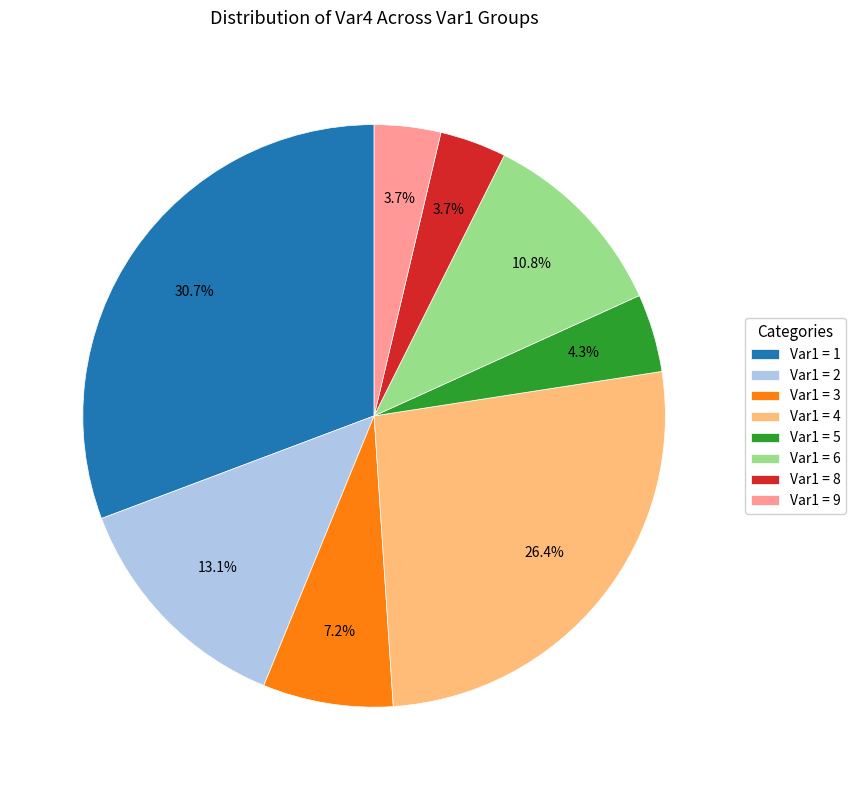

How many segments does this pie chart have?

8